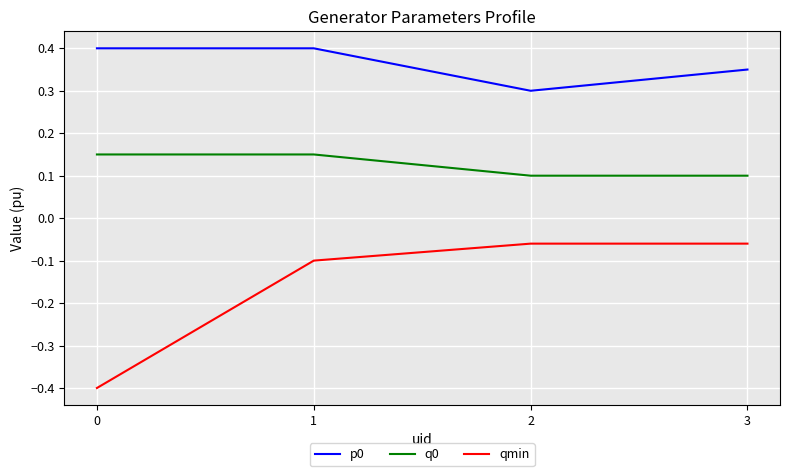

What is the total value across all series at 1?

0.5